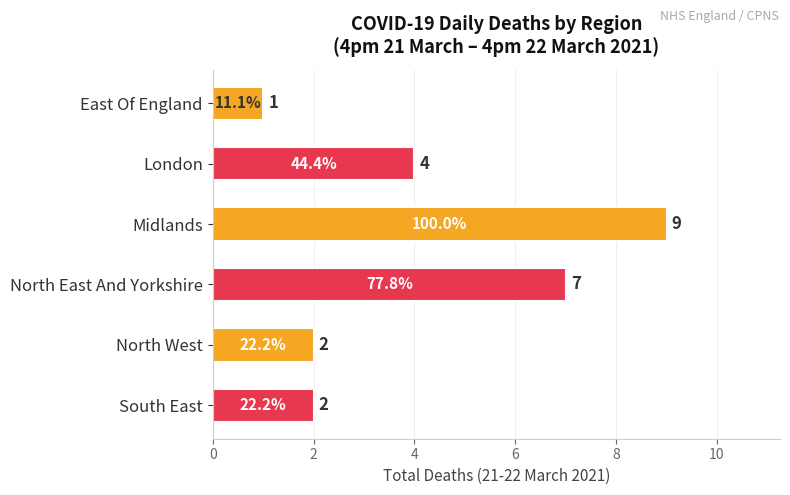

What is the average value?

4